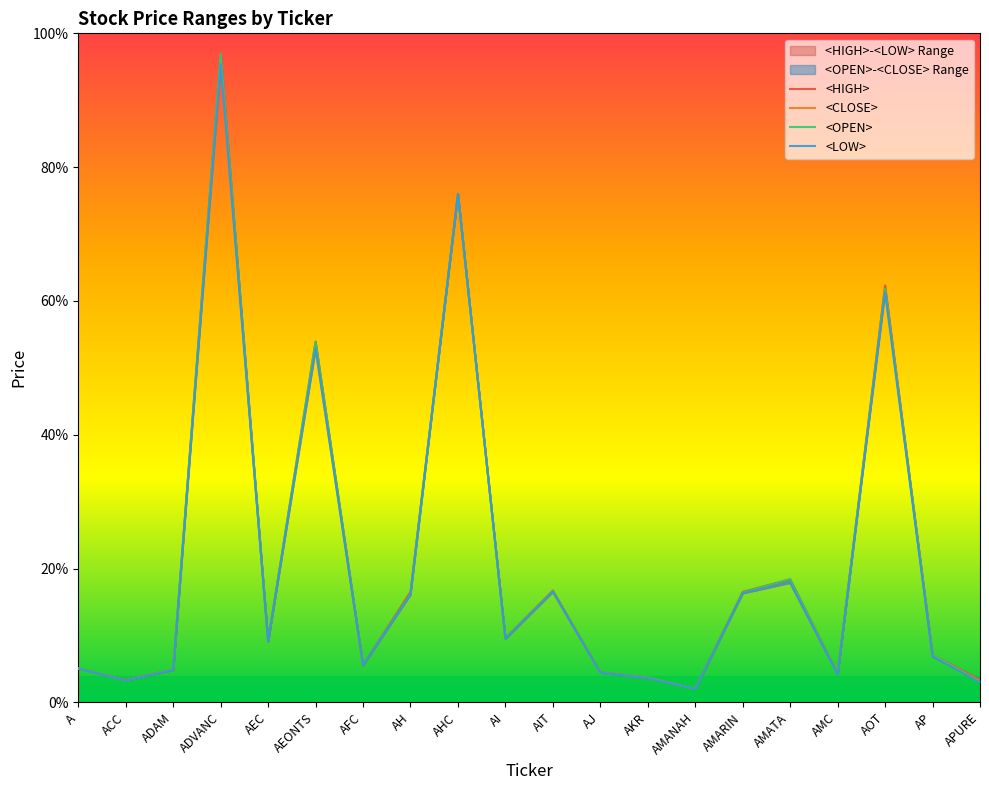

What is the value of the <OPEN> point at the 18th from the left?

61.8